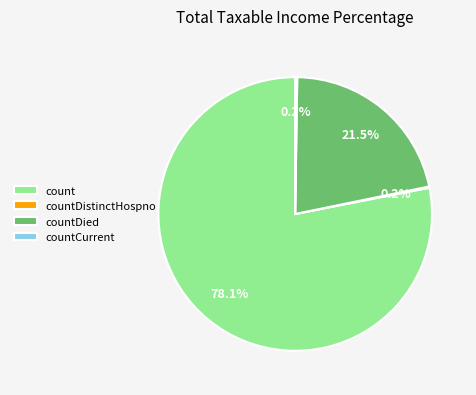

Approximately how many times larger is the value at count compared to countDied?

3.6